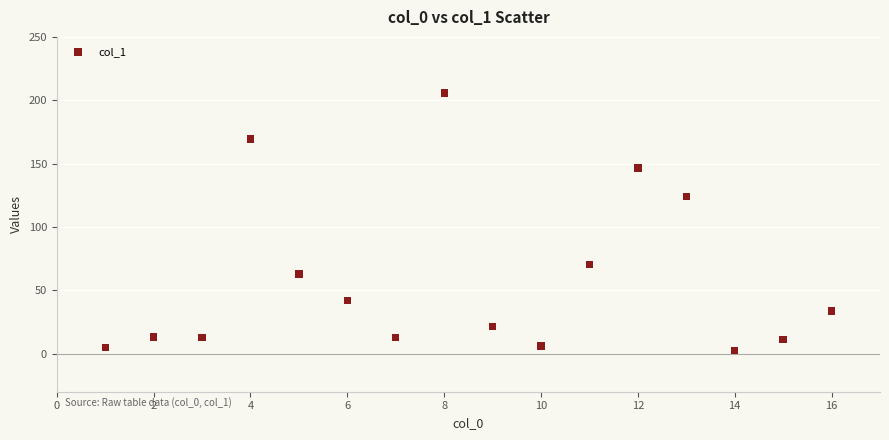

What is the range of X values (max minus min)?

15.0